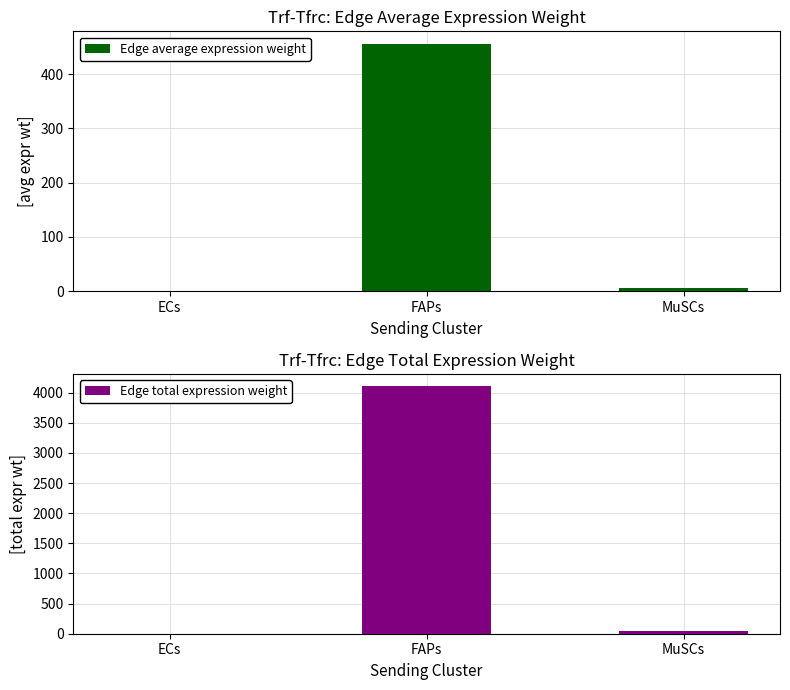

List the series in order of their overall mean, lowest first.

Edge average expression weight, Edge total expression weight